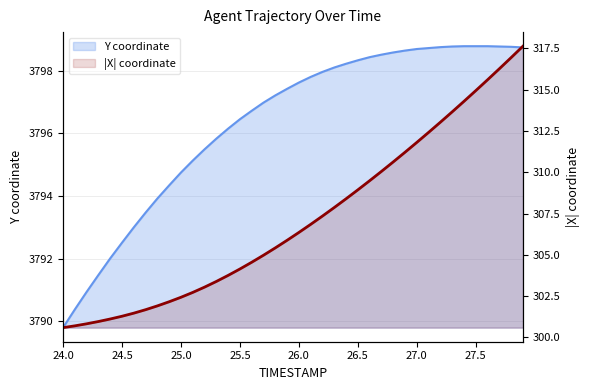

What is the minimum value shown in the chart?

300.6